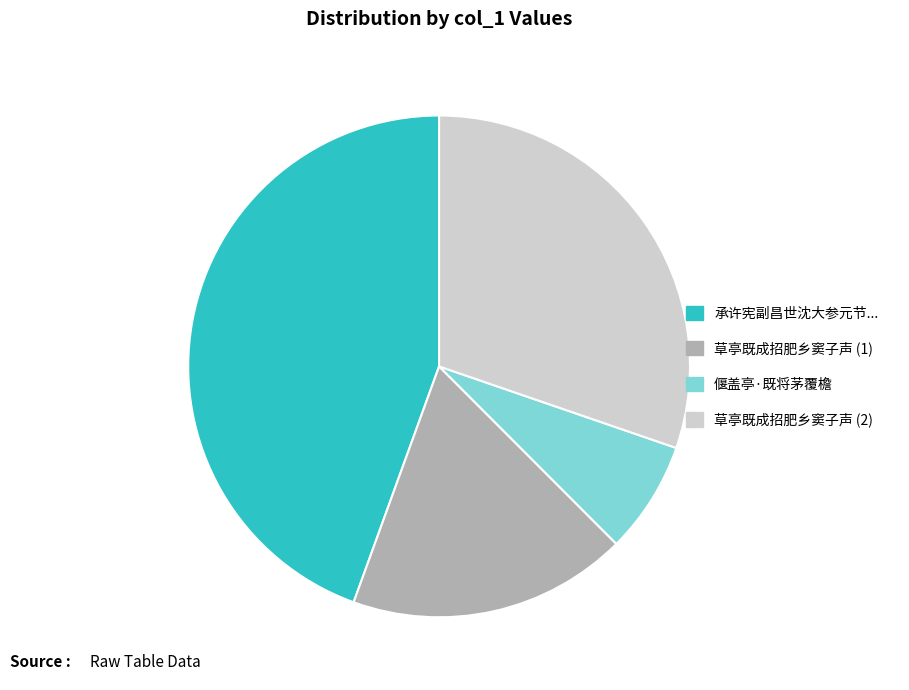

Does any single category account for the majority?

No